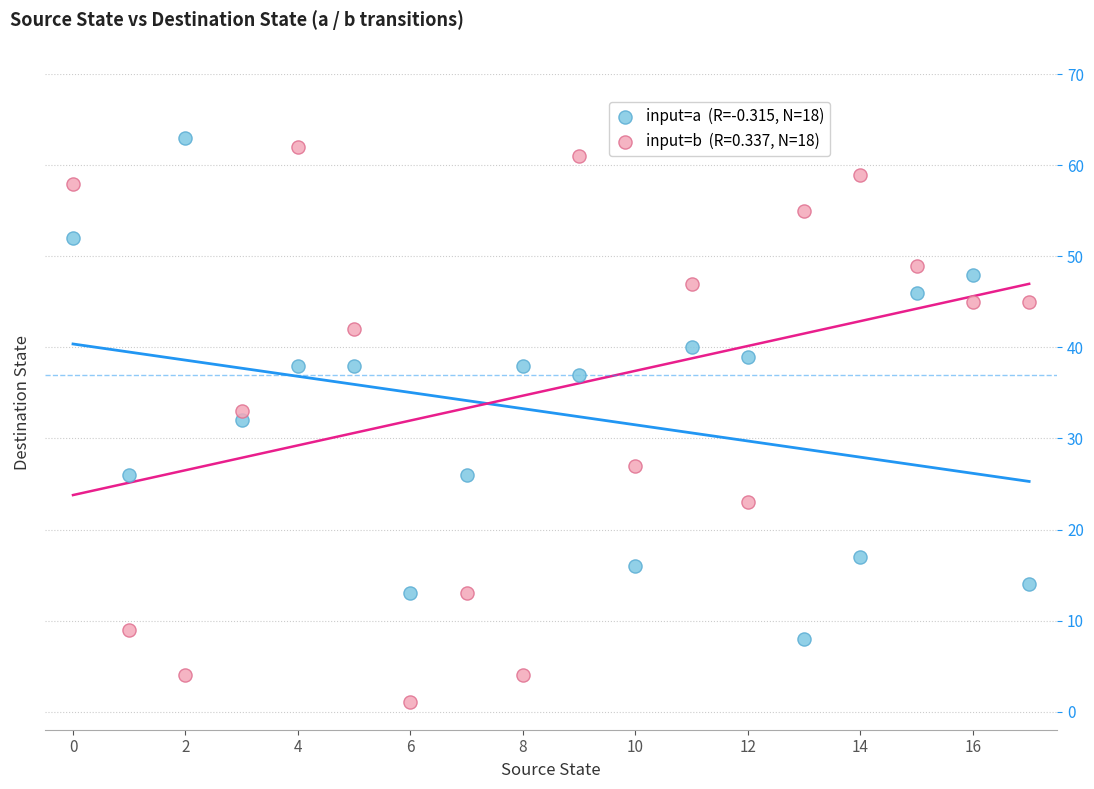

Across all data points, what is the range of Y values (max minus min)?

62